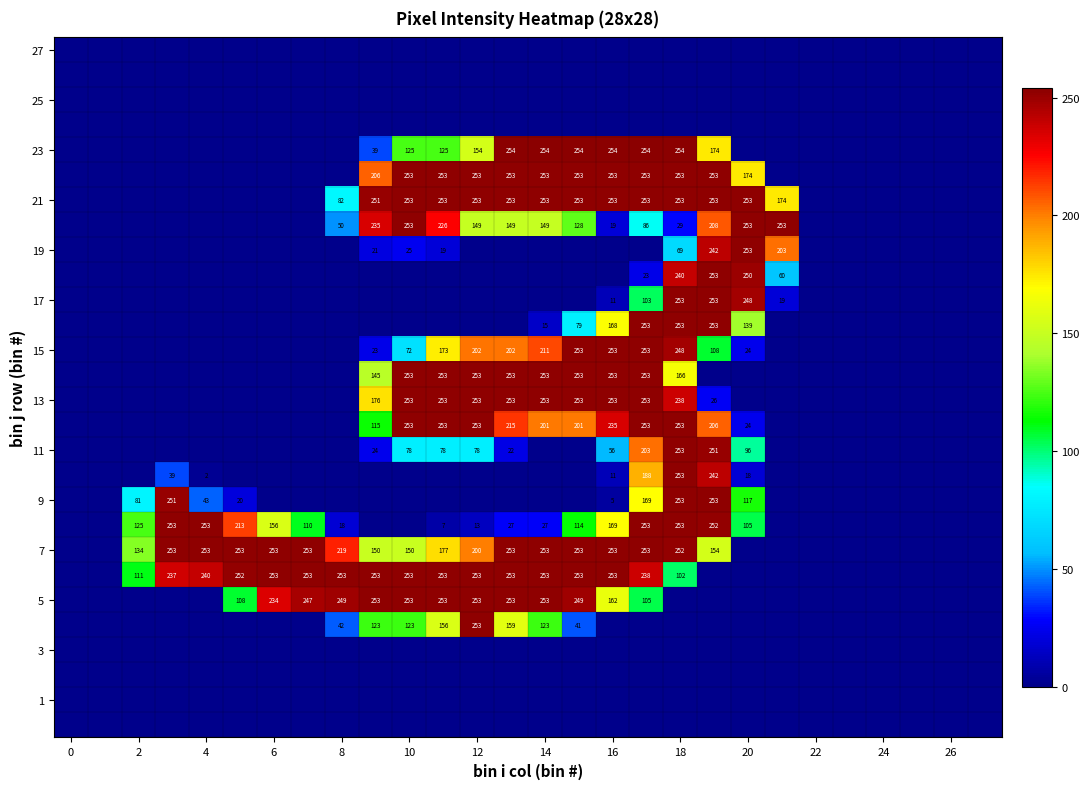

What is the spread (max minus min) of values at 17?

254